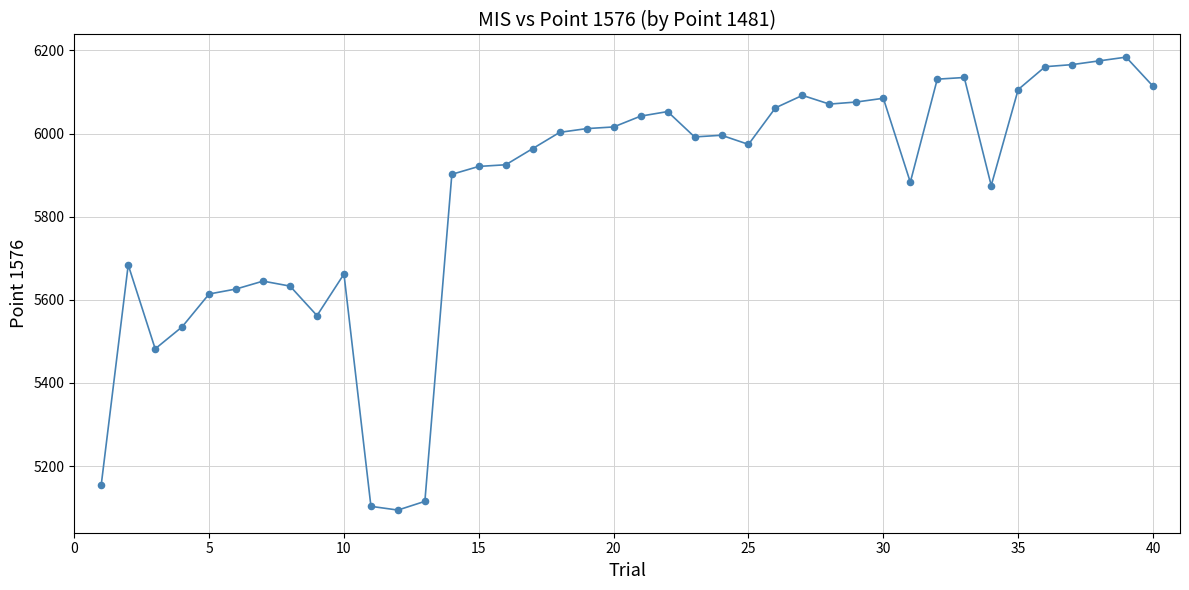

What is the smallest value displayed?

5094